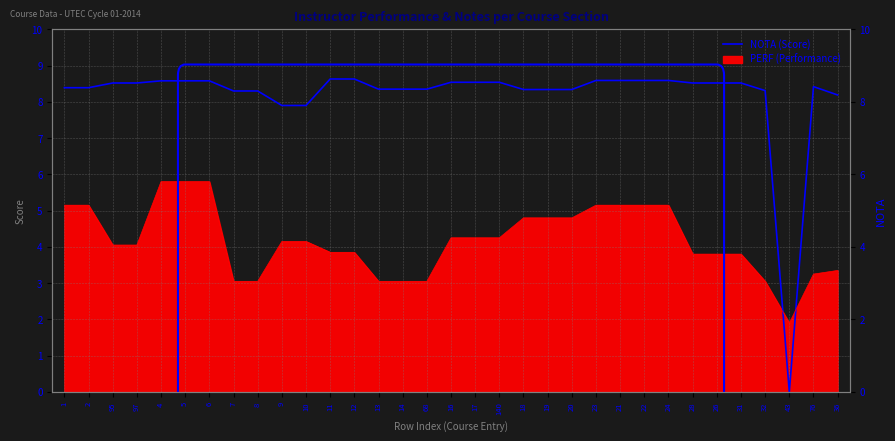

Count the number of values greater than 8.

30